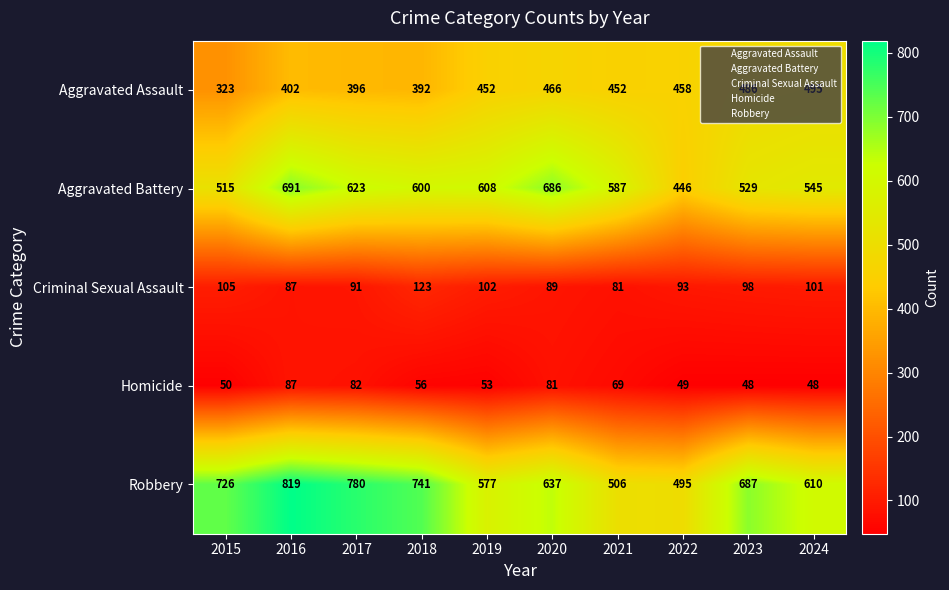

Which series changed the most between 2019 and 2024?

Aggravated Battery